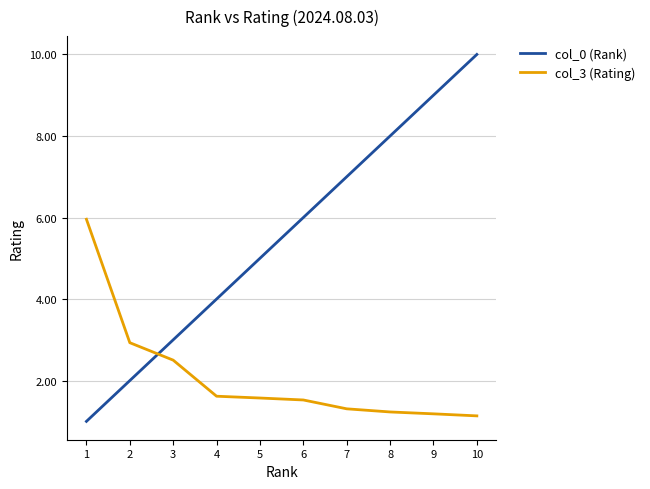

Is it true that col_3 (Rating) equals 2.5 at 6?

False